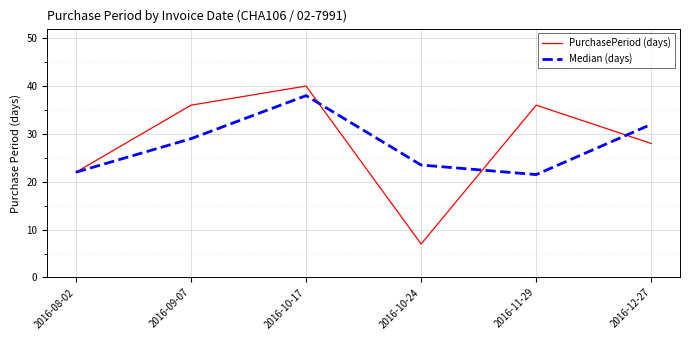

Read the Median (days) value at 2016-08-02.

22.0